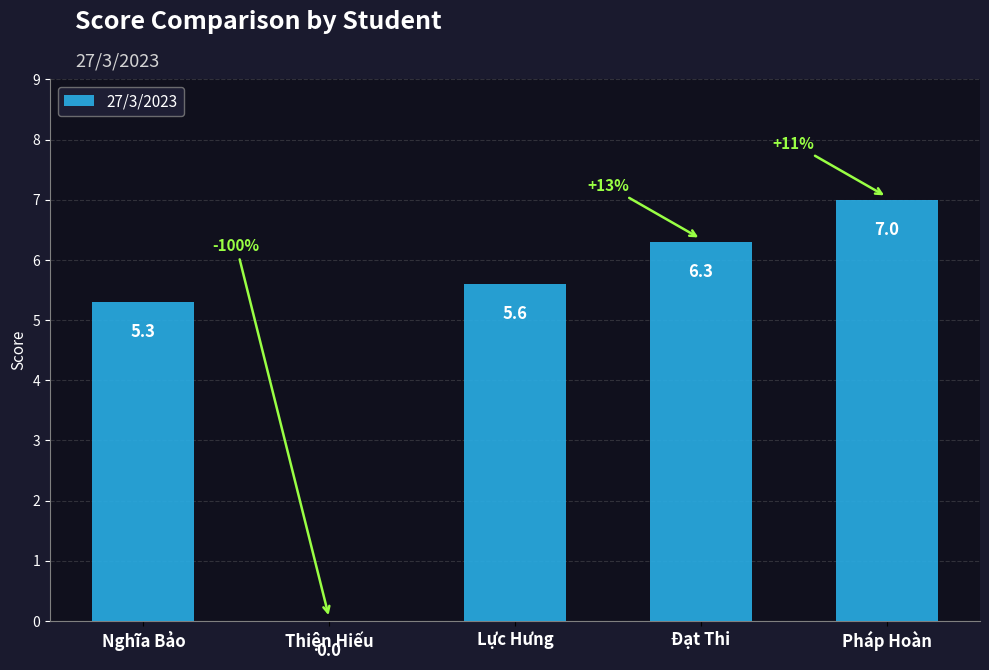

Is it true that the value at Thiện Hiếu is -4.5?

False